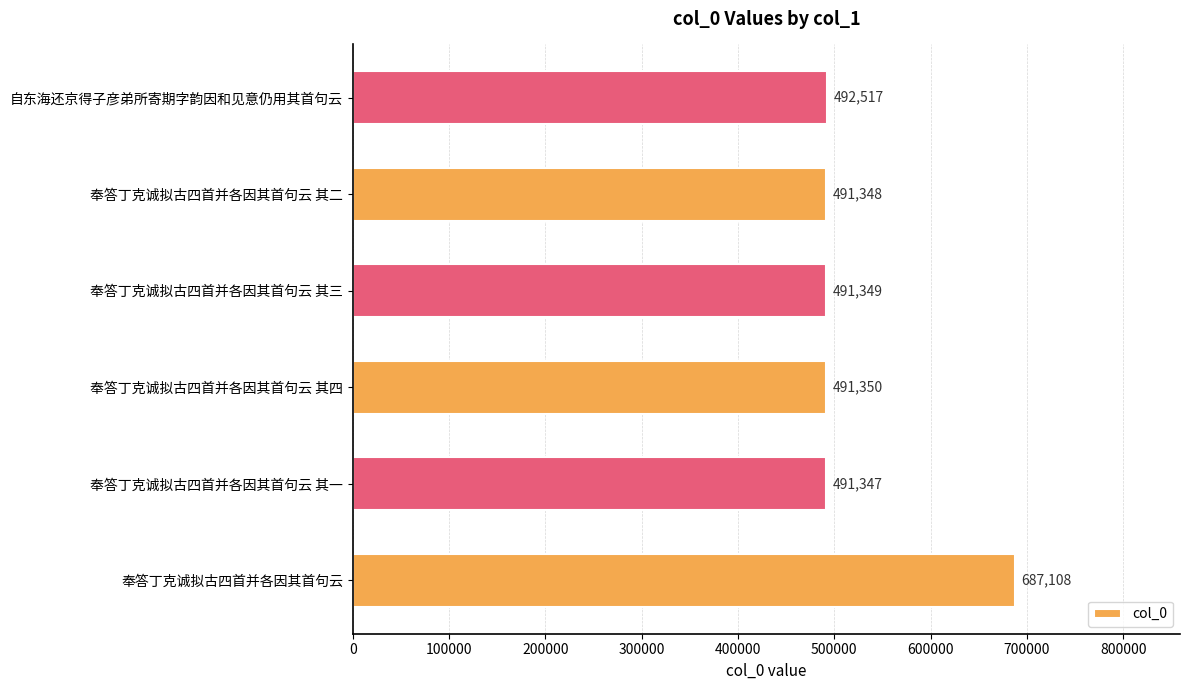

Reading top to bottom, list all the values displayed in this chart.

492517	491348	491349	491350	491347	687108